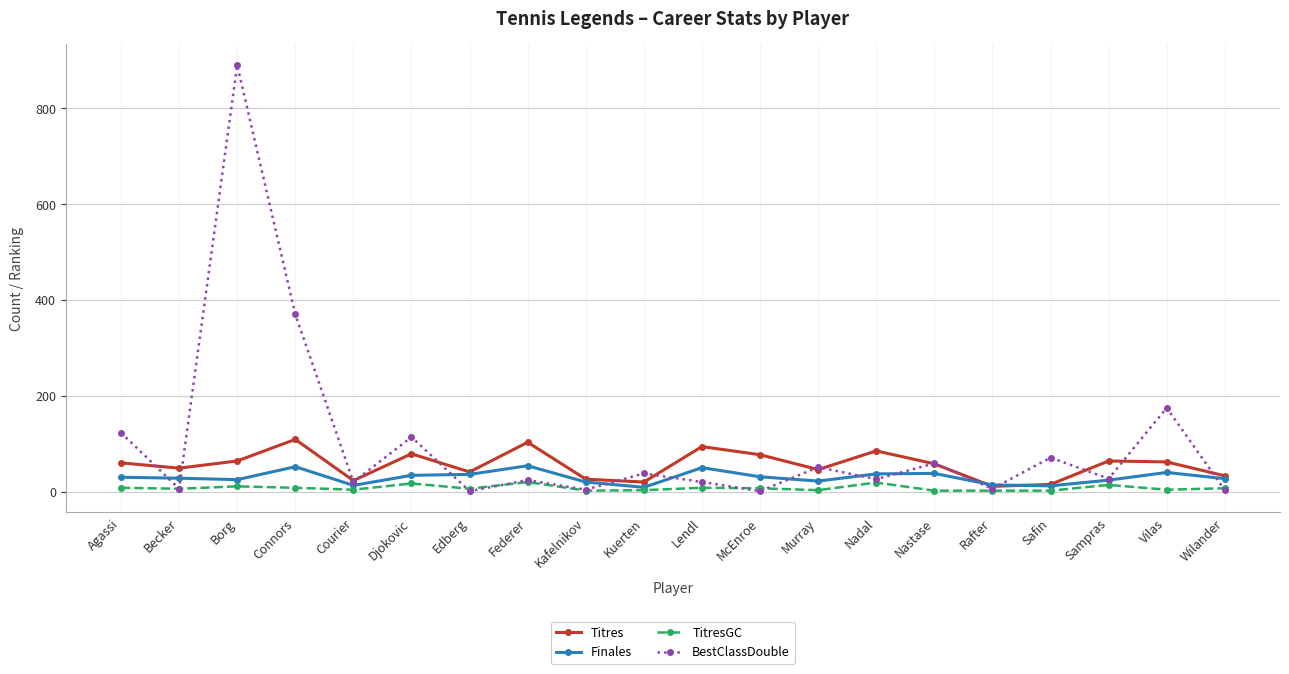

Rank the series by their average value, from highest to lowest.

BestClassDouble, Titres, Finales, TitresGC